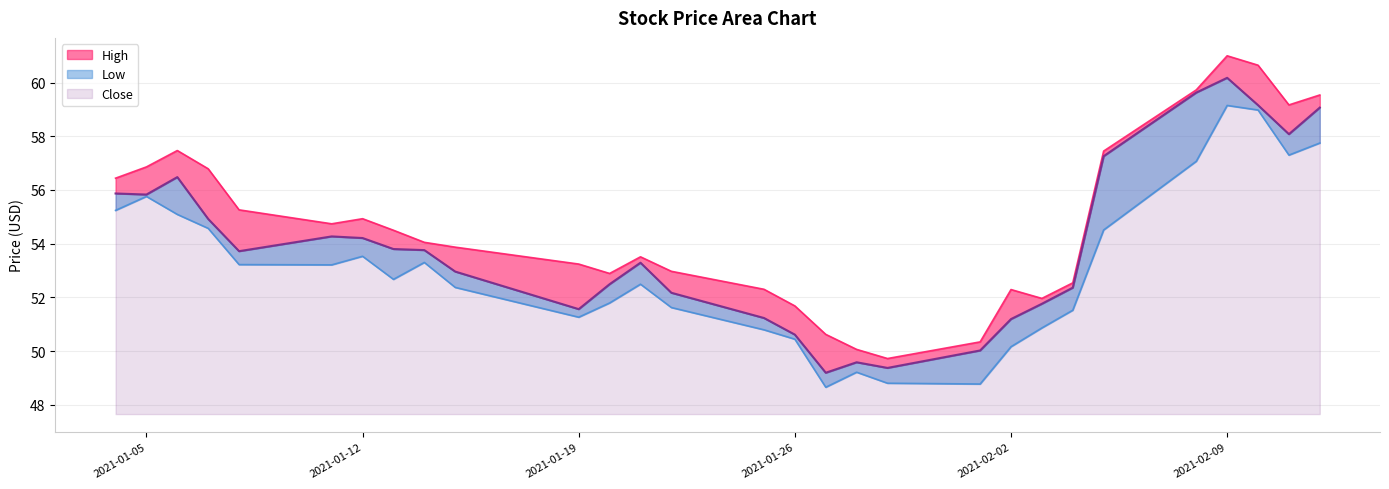

At which category does the chart reach its minimum across all series?

2021-01-27